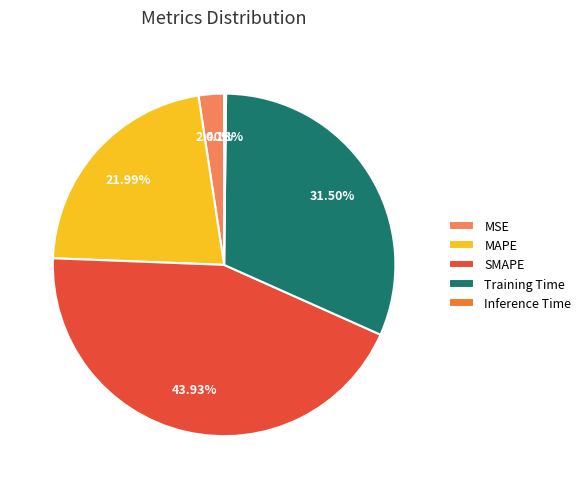

What percentage is the MAPE slice, to the nearest percent?

22%